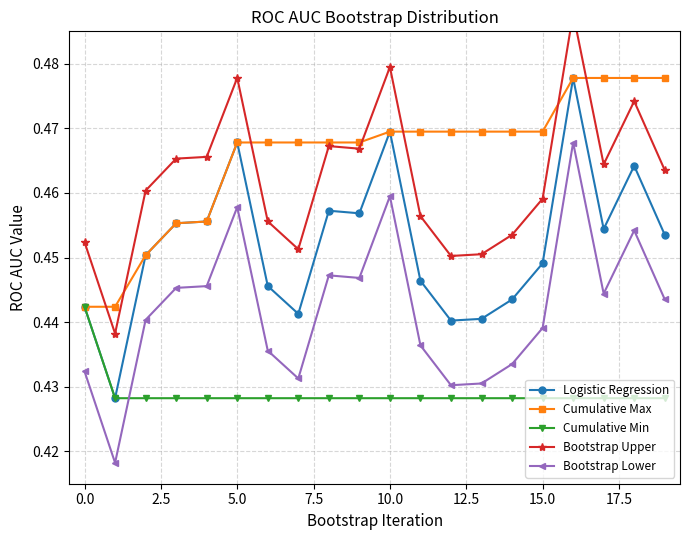

Is this an area chart (filled region under the line)?

No